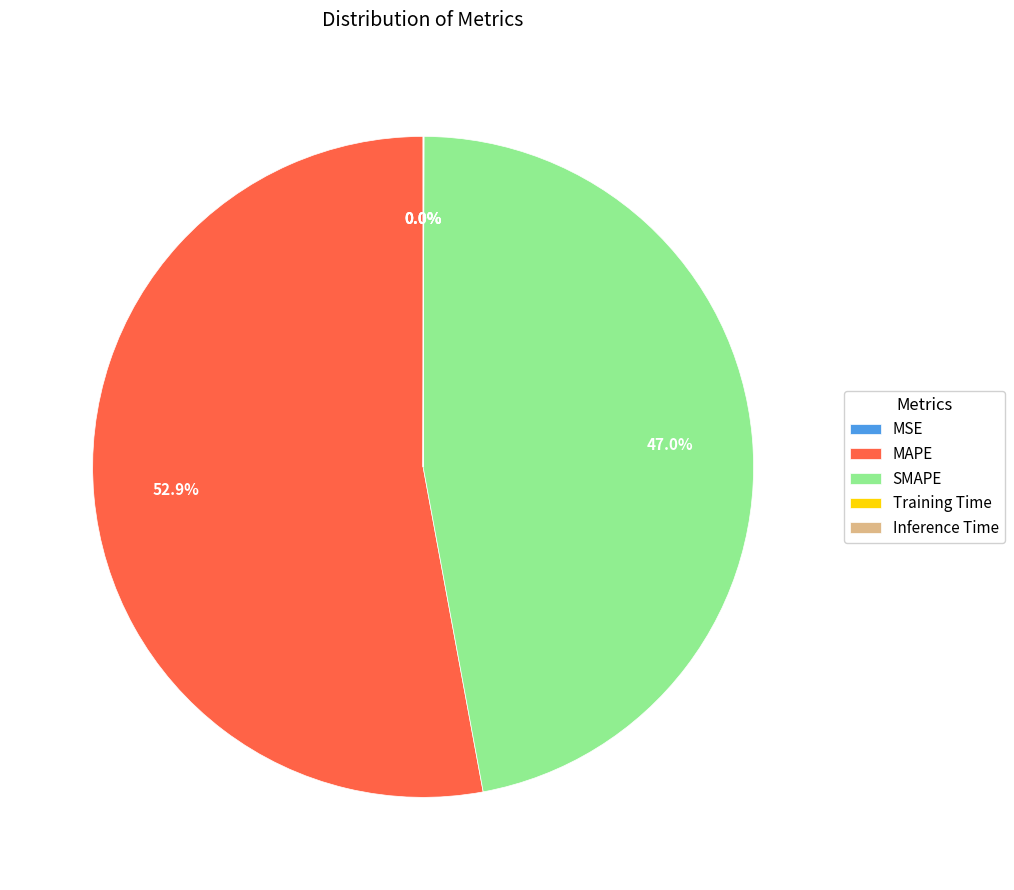

Which slice is the largest?

MAPE